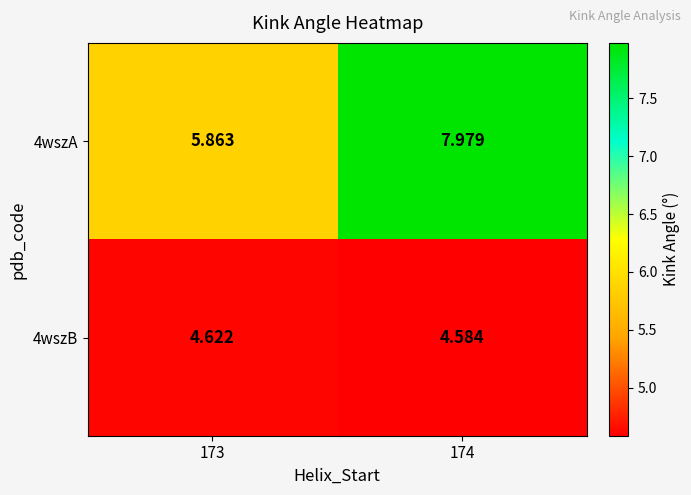

At which category is the sum across all series the highest?

174